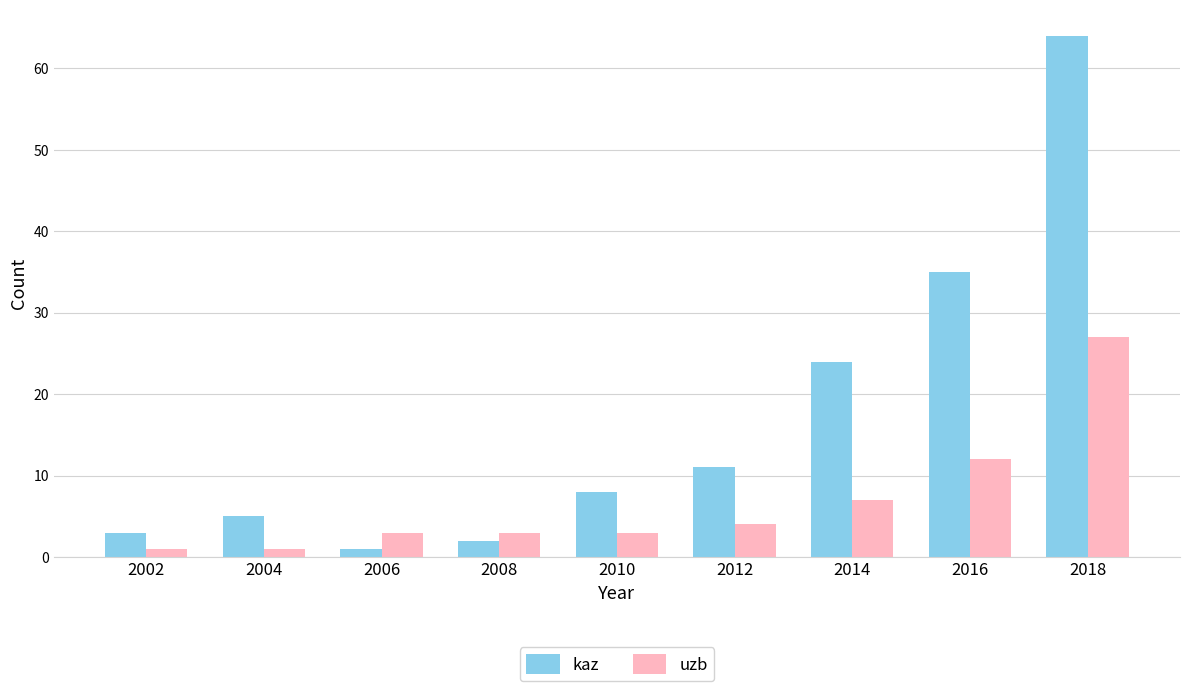

What is the spread (max minus min) of values at 2014?

17